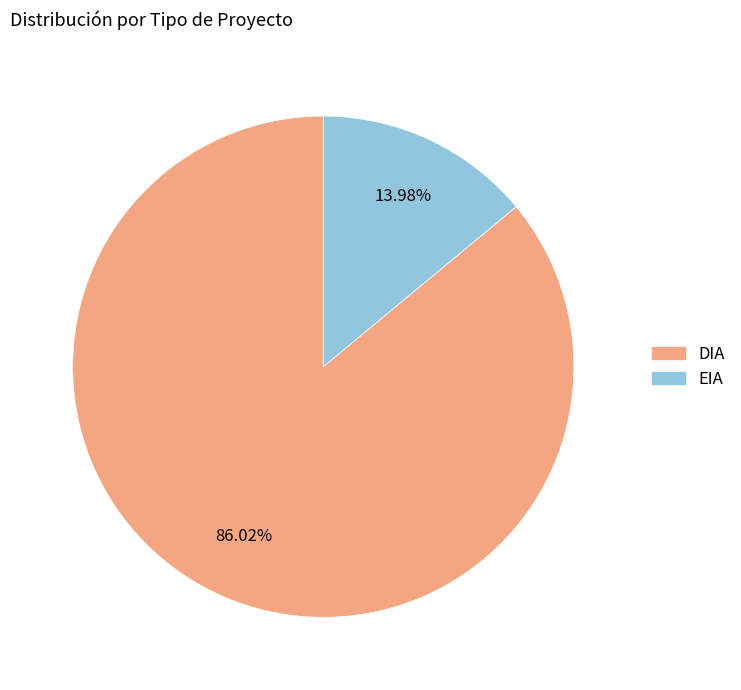

What is the majority slice?

DIA